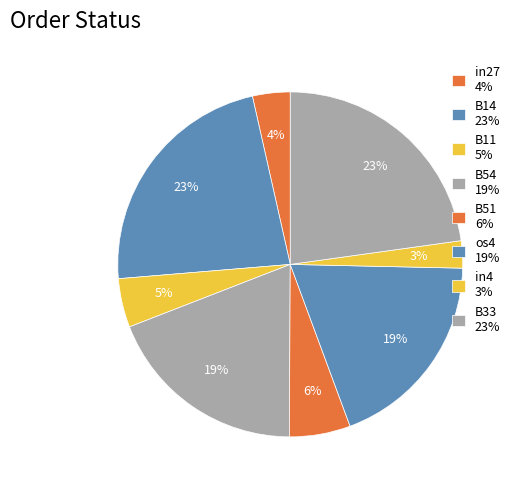

True or false: in4 accounts for 3% of the total.

True